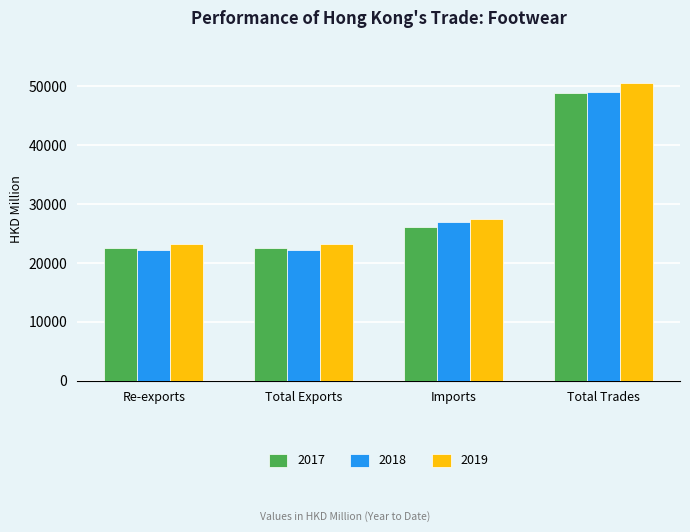

Which series has the largest range (max minus min)?

2019